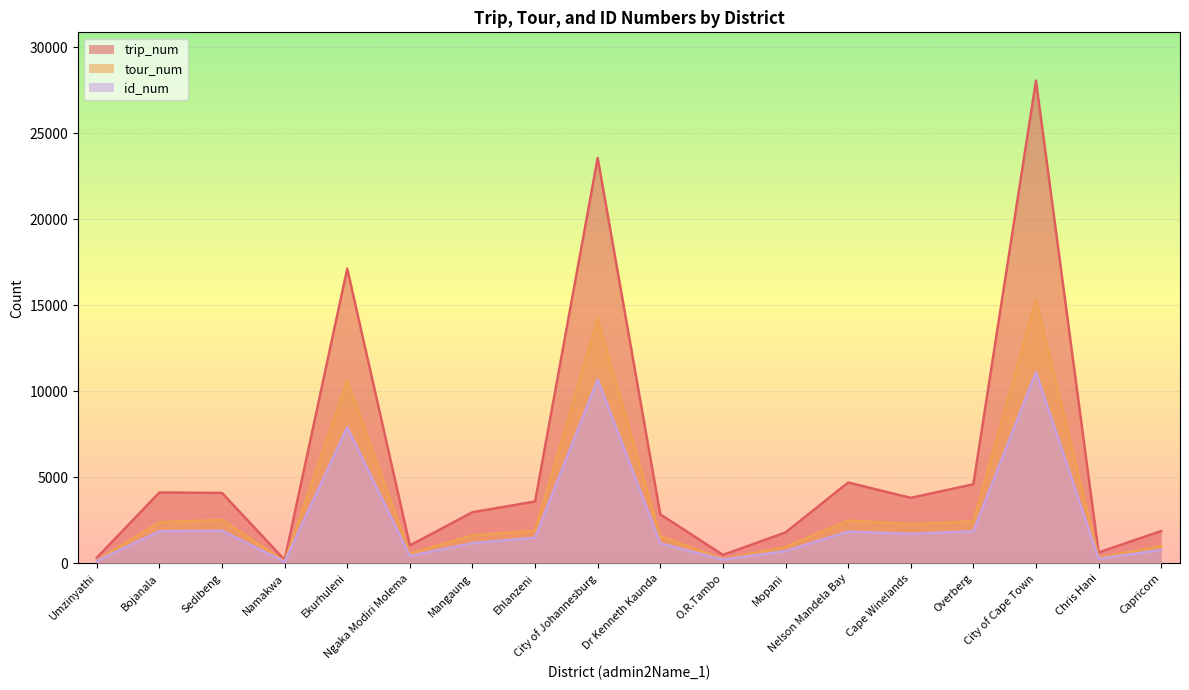

How many interior local valleys does the tour_num series have?

5